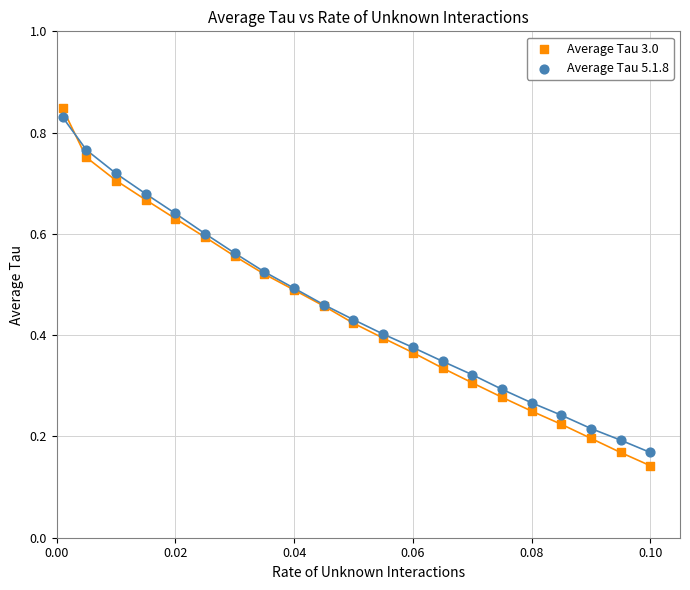

Which series has the widest spread of Y values?

Average Tau 3.0